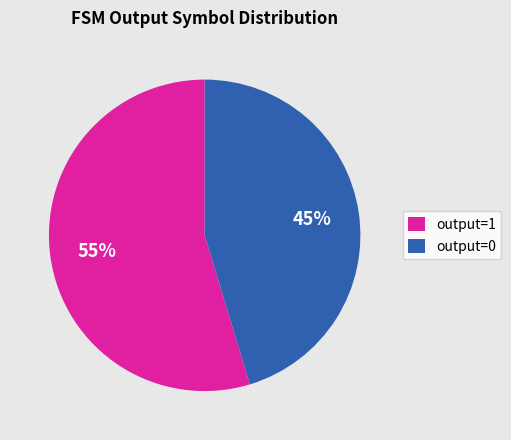

To the nearest percent, what is the average slice percentage?

50%